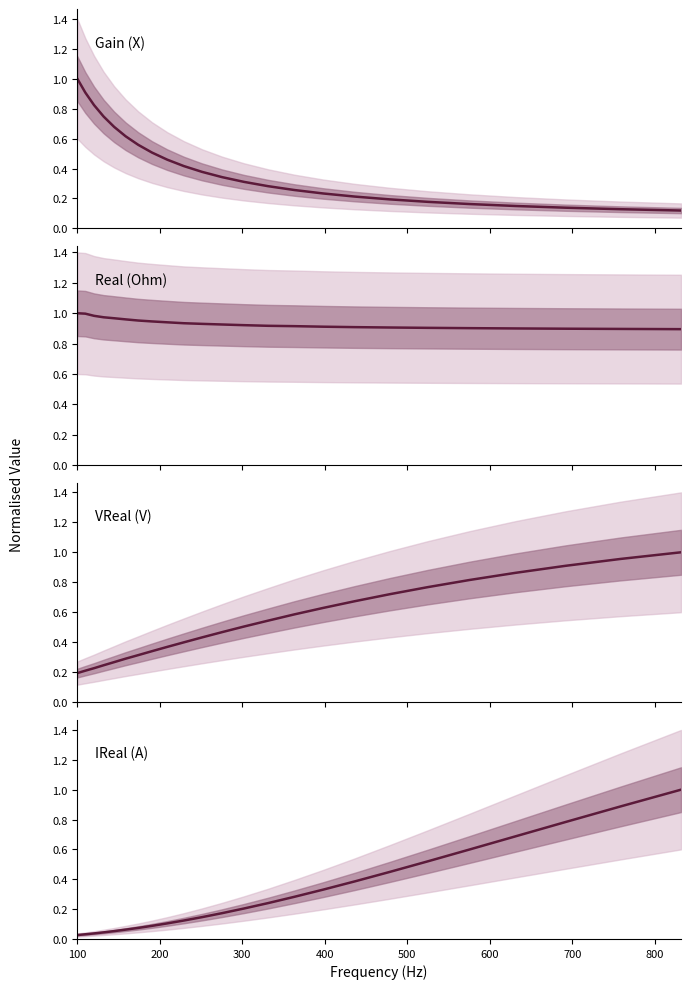

Is the value of IReal (A) at 23 greater than the value of Gain (X) at 14?

Yes